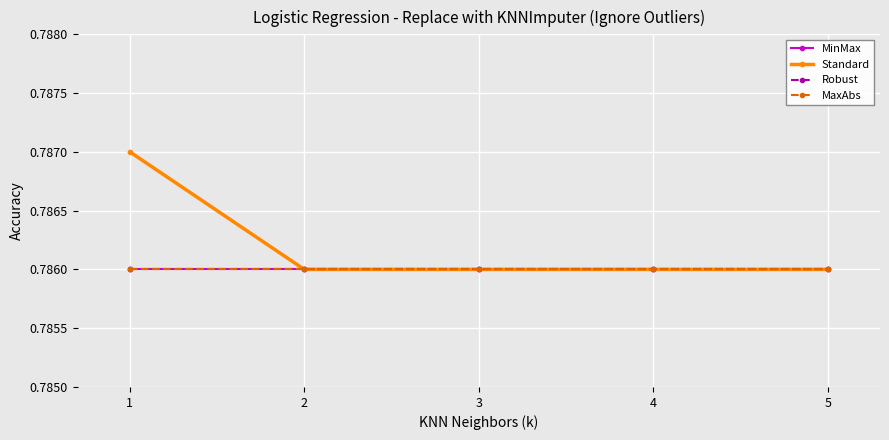

What is the value of the Standard point at the 3rd from the left?

0.8